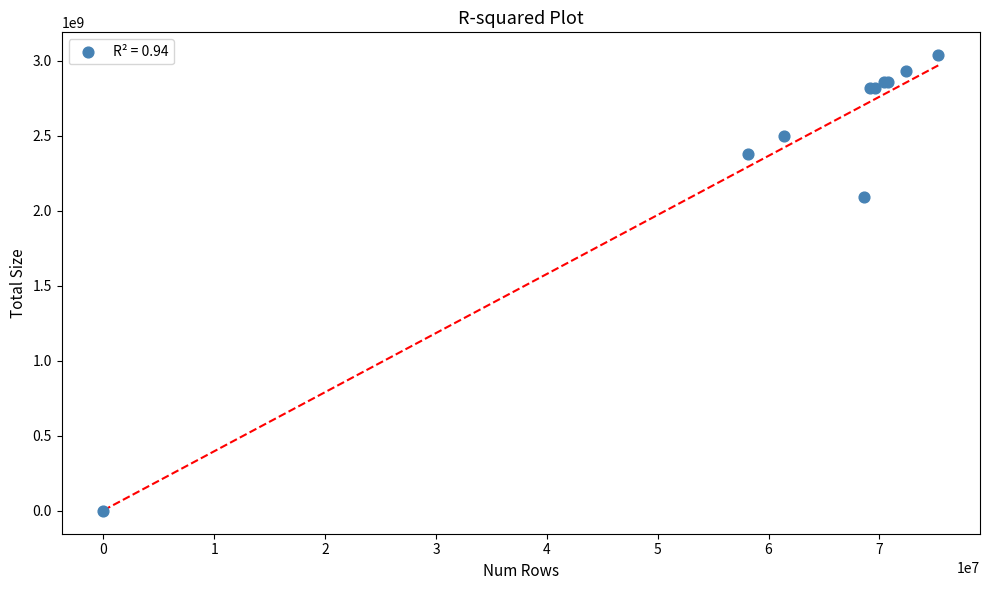

What Y value in the scatter plot is closest to 1518626337?

2091159779